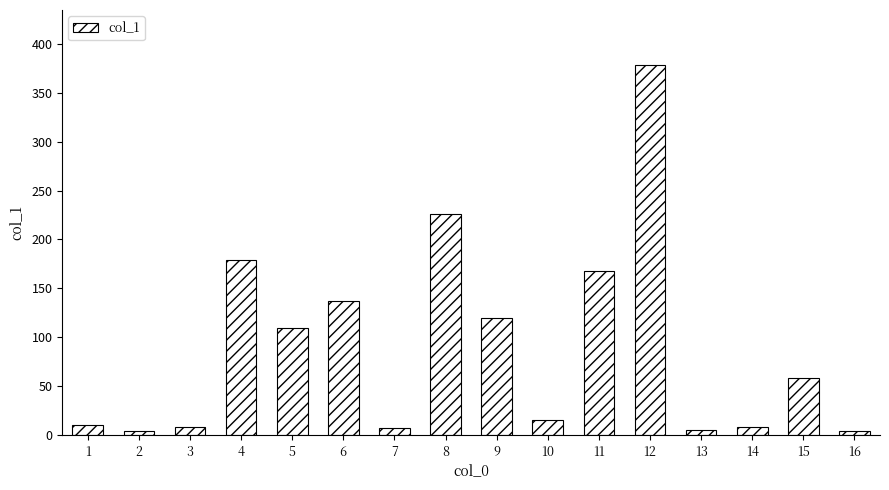

Where is the data nearest to the value 191?

4